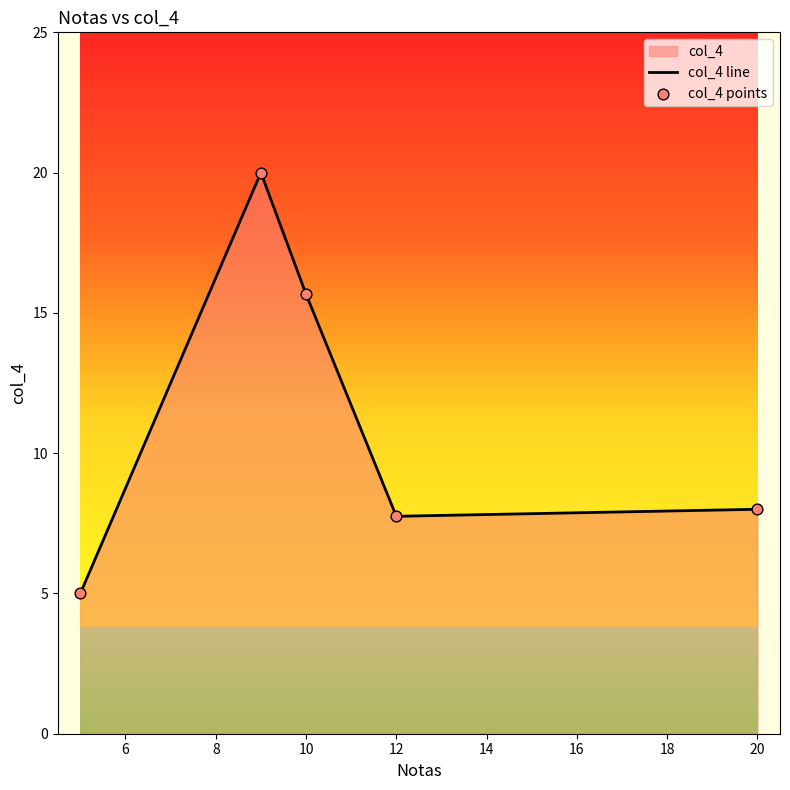

Which series has the largest total across all categories?

col_4 line